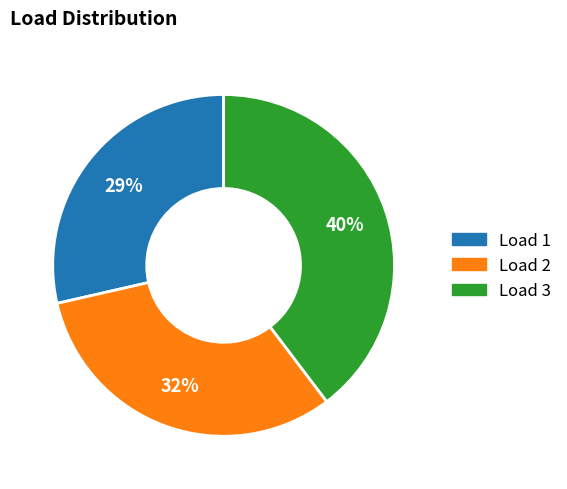

Rank the categories by value from highest to lowest.

Load 3, Load 2, Load 1